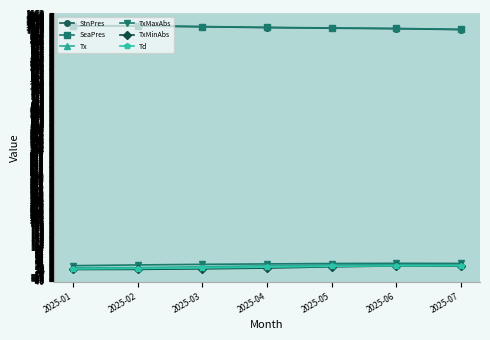

What is the sum of all SeaPres values?

7089.8